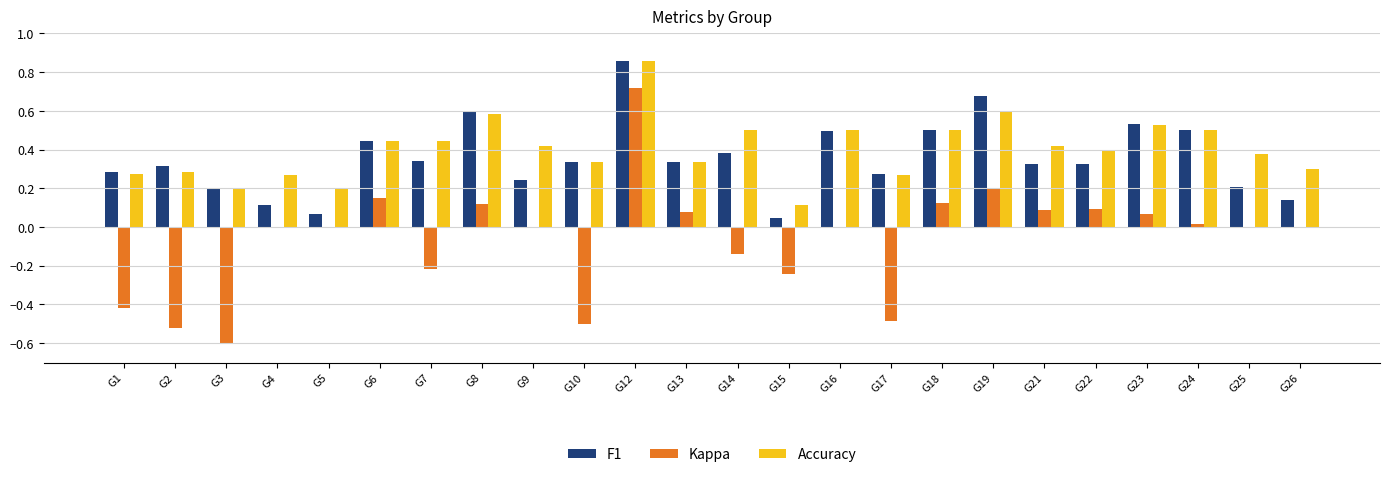

Which category has the highest value across all series?

G12